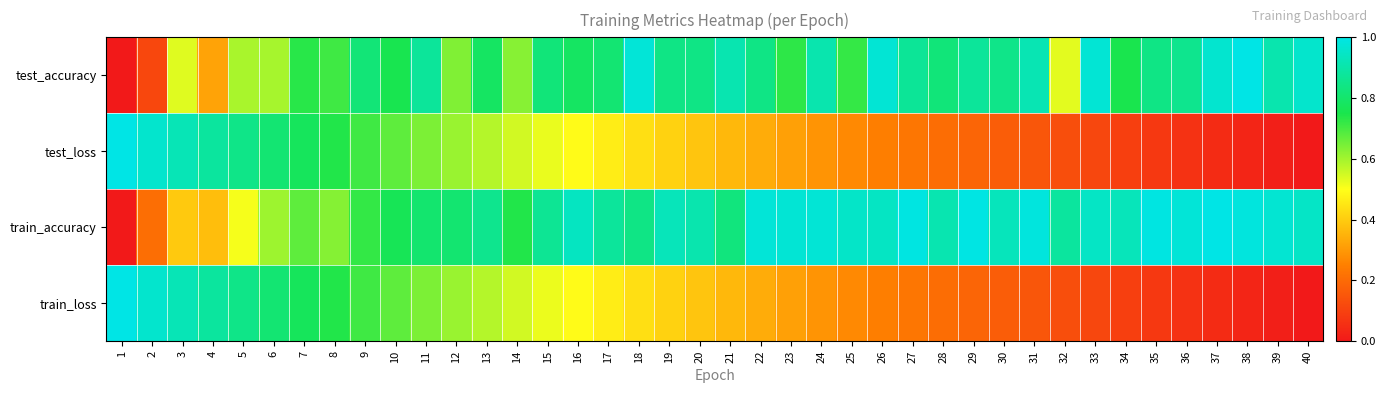

Reading right to left, what are all the values shown in this chart?

test_accuracy: 40=1.0	39=0.9	38=1.0	37=1.0	36=0.9	35=0.8	34=0.8	33=1.0	32=0.5	31=0.9	30=0.8	29=0.9	28=0.8	27=0.9	26=1.0	25=0.7	24=0.9	23=0.7	22=0.8	21=0.9	20=0.8	19=0.8	18=1.0	17=0.8	16=0.8	15=0.8	14=0.6	13=0.8	12=0.6	11=0.9	10=0.8	9=0.8	8=0.7	7=0.7	6=0.6	5=0.6	4=0.3	3=0.5	2=0.1	1=0.0
test_loss: 40=0.0	39=0.0	38=0.0	37=0.0	36=0.1	35=0.1	34=0.1	33=0.1	32=0.1	31=0.1	30=0.2	29=0.2	28=0.2	27=0.2	26=0.2	25=0.3	24=0.3	23=0.3	22=0.3	21=0.4	20=0.4	19=0.4	18=0.4	17=0.5	16=0.5	15=0.5	14=0.6	13=0.6	12=0.6	11=0.6	10=0.7	9=0.7	8=0.7	7=0.8	6=0.8	5=0.8	4=0.9	3=0.9	2=1.0	1=1.0
train_accuracy: 40=0.9	39=1.0	38=1.0	37=1.0	36=1.0	35=1.0	34=0.9	33=0.9	32=0.9	31=1.0	30=0.9	29=1.0	28=0.9	27=1.0	26=0.9	25=1.0	24=1.0	23=1.0	22=1.0	21=0.8	20=0.9	19=0.9	18=0.8	17=0.9	16=0.9	15=0.9	14=0.7	13=0.9	12=0.8	11=0.8	10=0.8	9=0.7	8=0.6	7=0.7	6=0.6	5=0.5	4=0.4	3=0.4	2=0.2	1=0.0
train_loss: 40=0.0	39=0.0	38=0.0	37=0.0	36=0.1	35=0.1	34=0.1	33=0.1	32=0.1	31=0.1	30=0.2	29=0.2	28=0.2	27=0.2	26=0.2	25=0.3	24=0.3	23=0.3	22=0.3	21=0.4	20=0.4	19=0.4	18=0.4	17=0.5	16=0.5	15=0.5	14=0.6	13=0.6	12=0.6	11=0.6	10=0.7	9=0.7	8=0.7	7=0.8	6=0.8	5=0.8	4=0.9	3=0.9	2=1.0	1=1.0